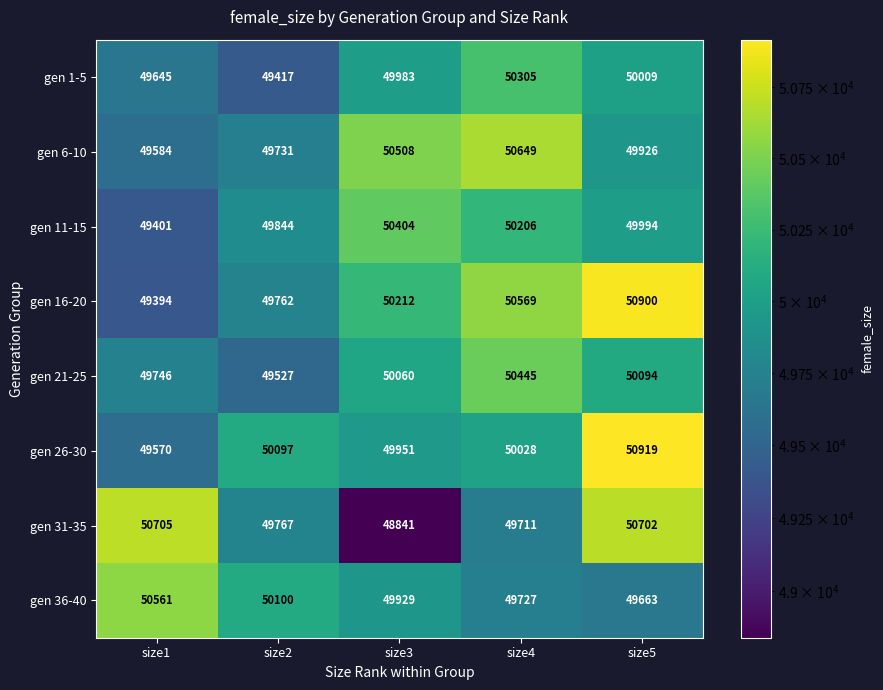

Where does the gen 6-10 series first go above 49926?

size3